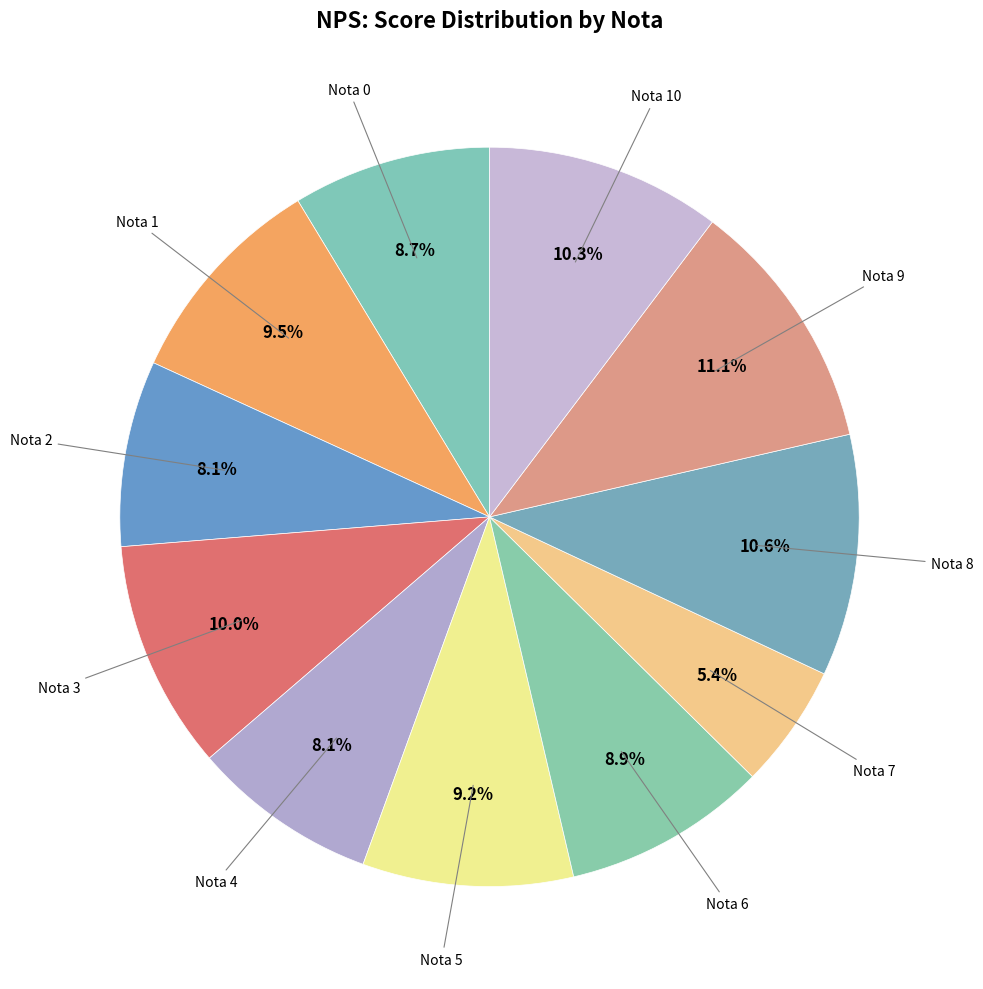

Count the number of slices in the pie.

11